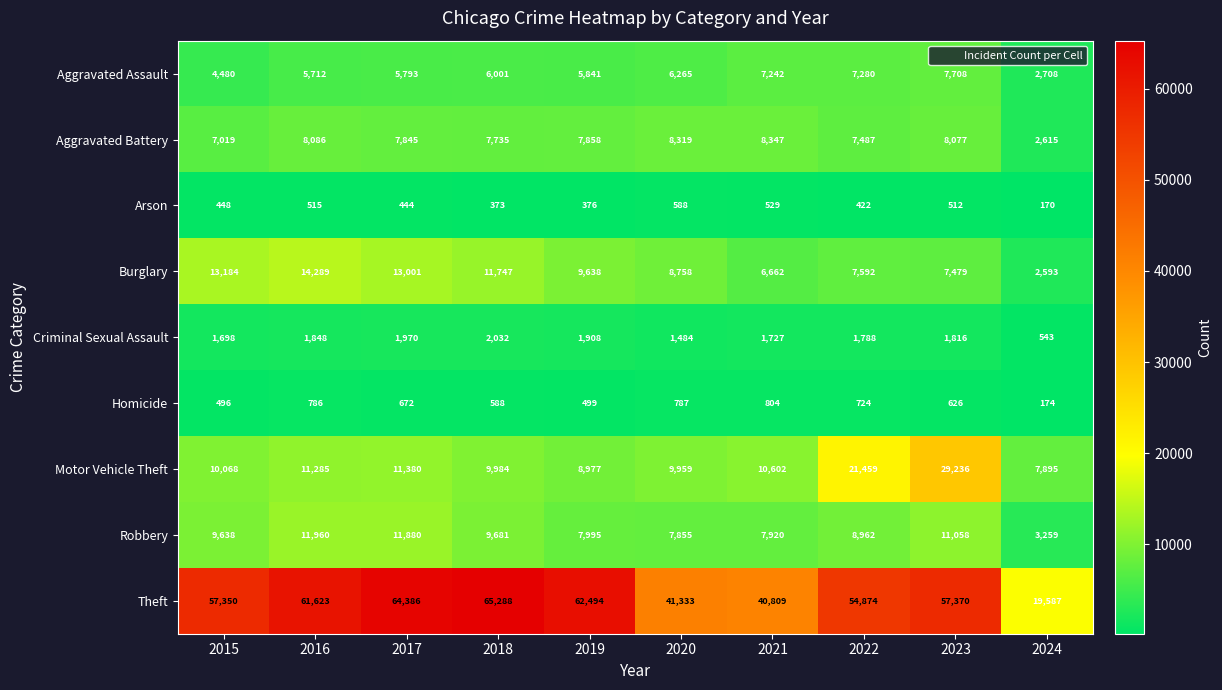

Which label corresponds to the largest value in the chart?

2018